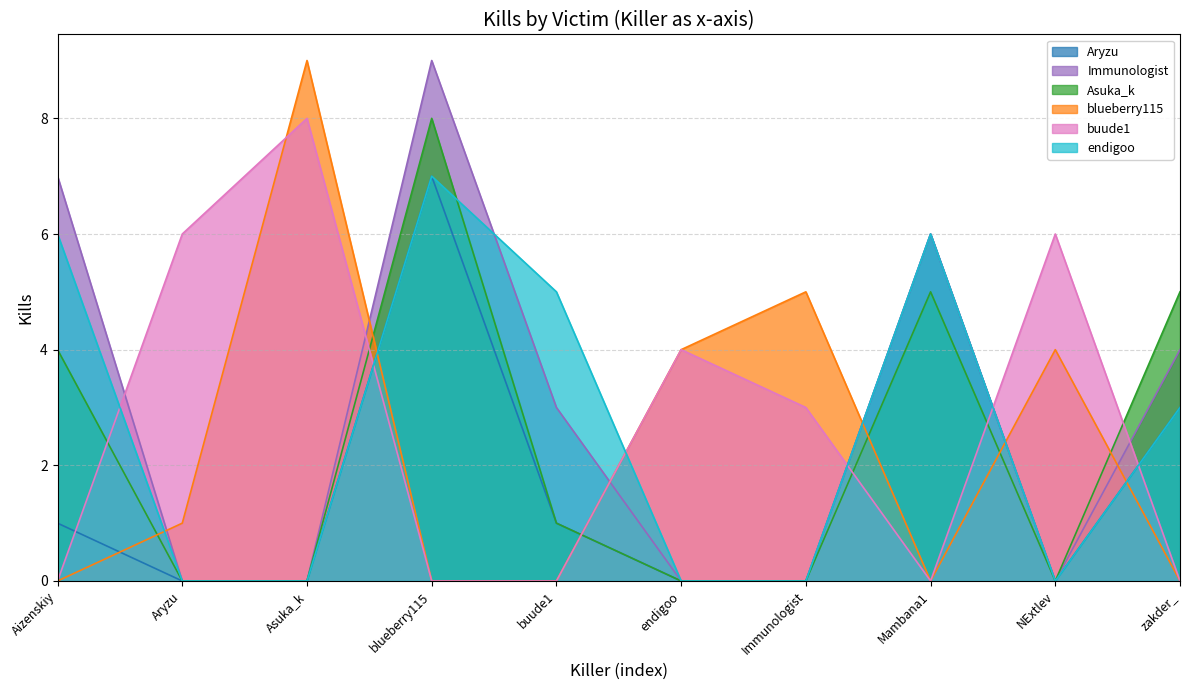

What is the value of the Asuka_k point at the 1st from the left?

4